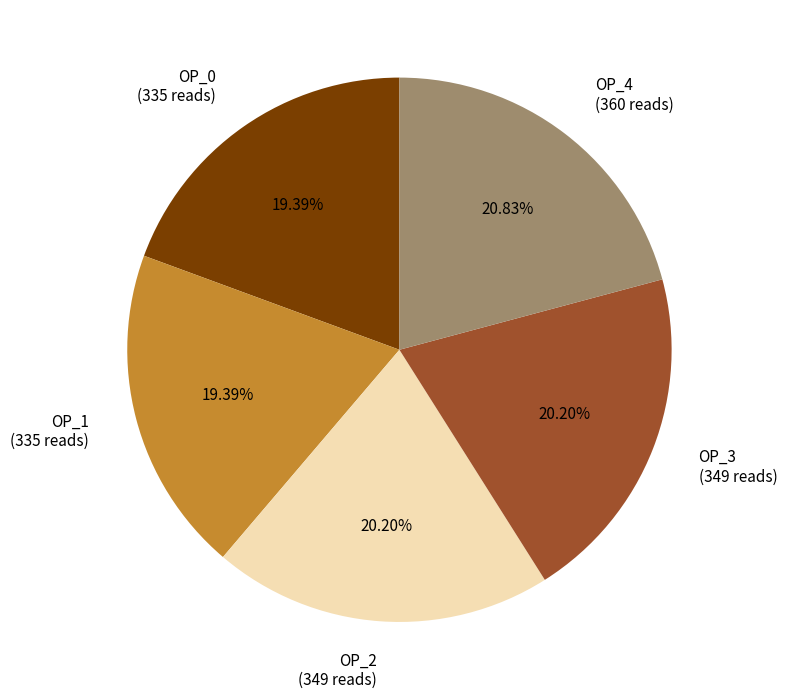

Approximately how many times larger is the value at OP_4 compared to OP_3?

1.0